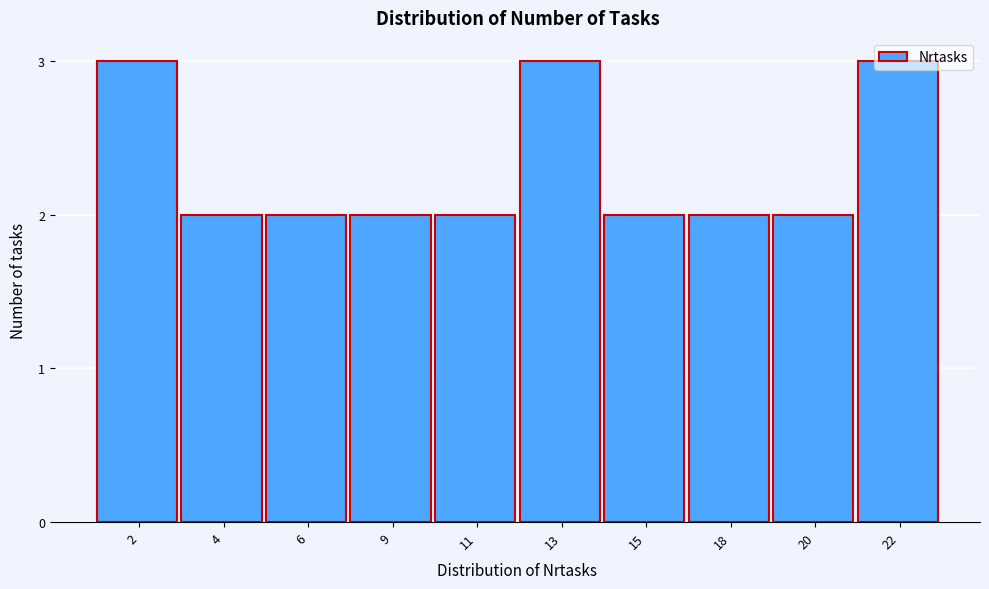

What is the value of the 8th bar from the left?

2